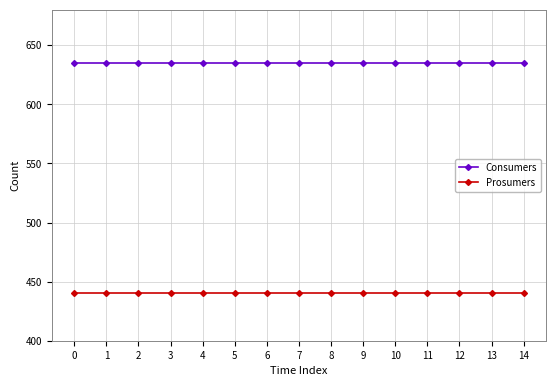

Reading left to right, list all the values displayed in this chart.

Consumers: 0=635	1=635	2=635	3=635	4=635	5=635	6=635	7=635	8=635	9=635	10=635	11=635	12=635	13=635	14=635
Prosumers: 0=440	1=440	2=440	3=440	4=440	5=440	6=440	7=440	8=440	9=440	10=440	11=440	12=440	13=440	14=440